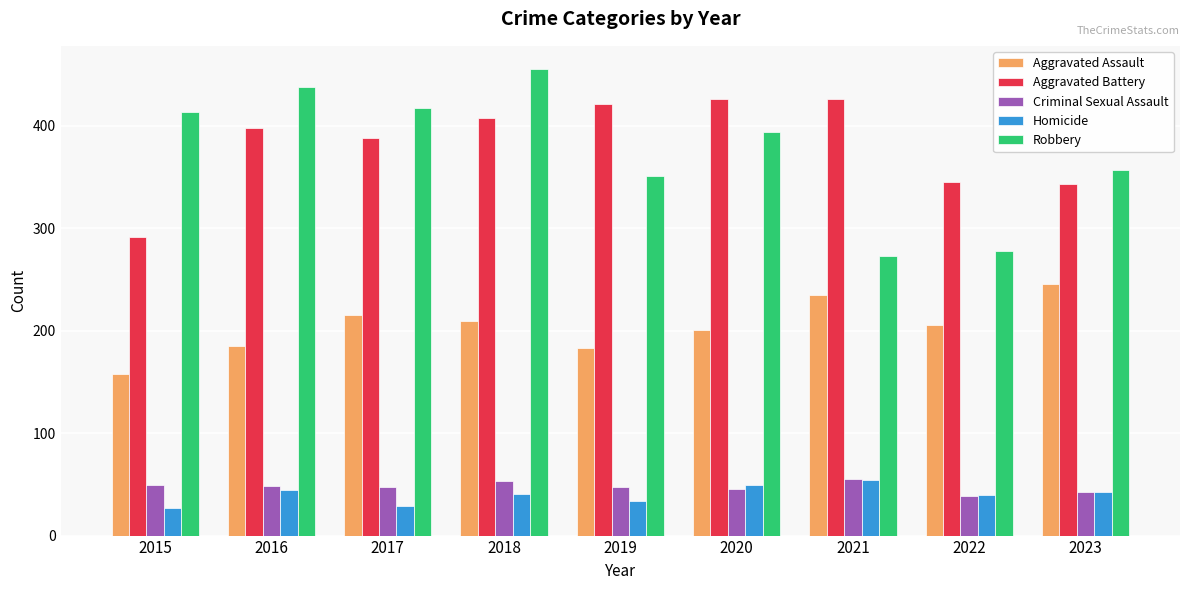

What is the difference between the maximum and minimum values in the Aggravated Assault series?

87